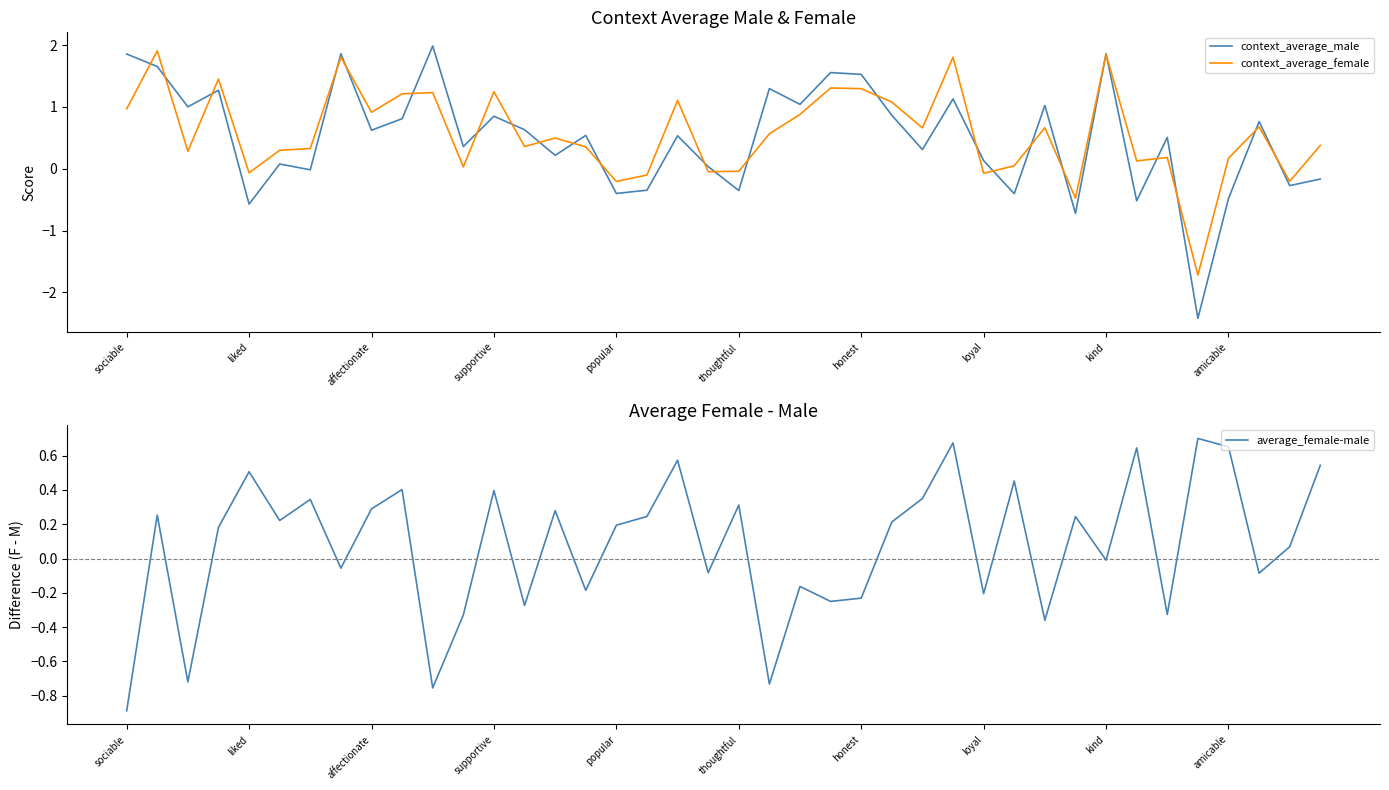

True or false: context_average_male has more than 0 points higher than both neighbors.

True